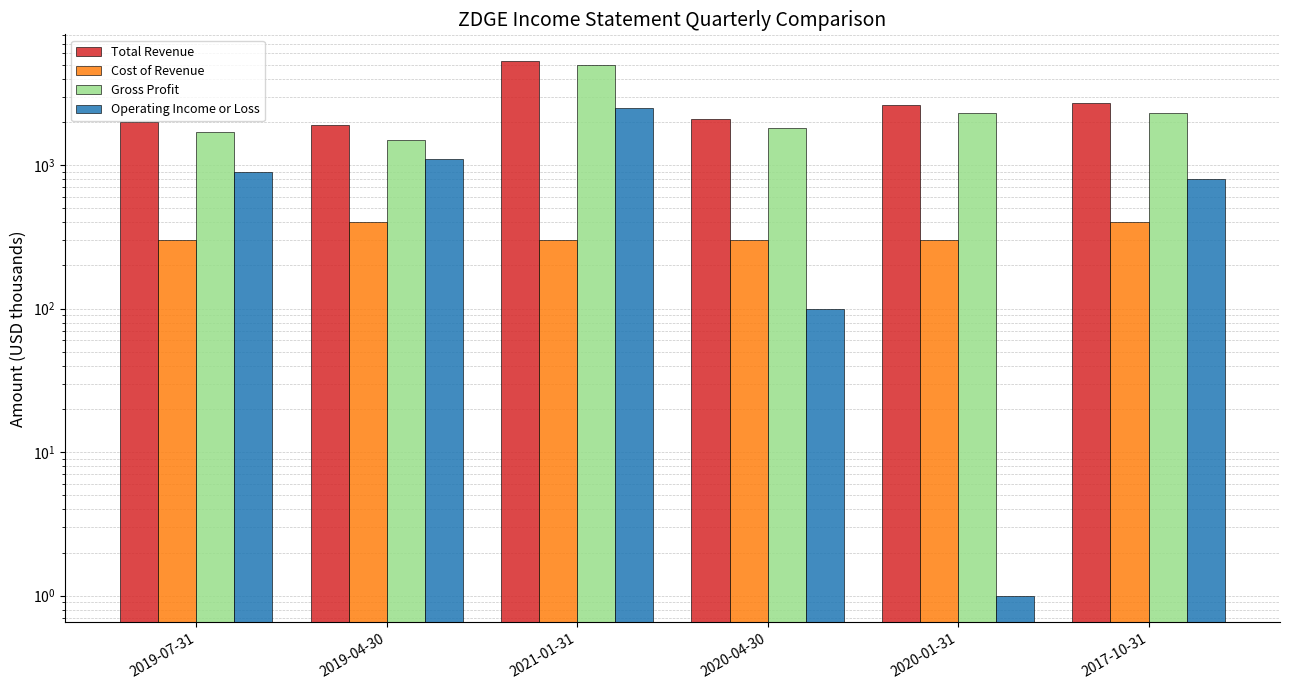

Which series changed the most between 2020-04-30 and 2020-01-31?

Total Revenue